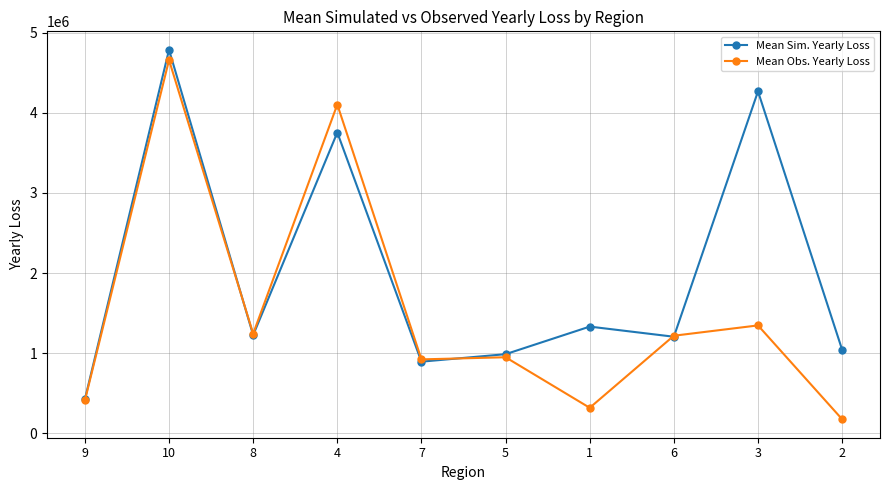

Reading left to right, transcribe all the data shown in this chart.

Mean Sim. Yearly Loss: 9=424364.8	10=4786279.9	8=1225923.7	4=3754155.9	7=894366.2	5=987757.4	1=1332003.9	6=1205510.2	3=4267619.1	2=1042988.6
Mean Obs. Yearly Loss: 9=410566.5	10=4658959.2	8=1243429.0	4=4103314.3	7=922855.7	5=949525.6	1=318794.3	6=1218148.5	3=1346839.9	2=175740.8